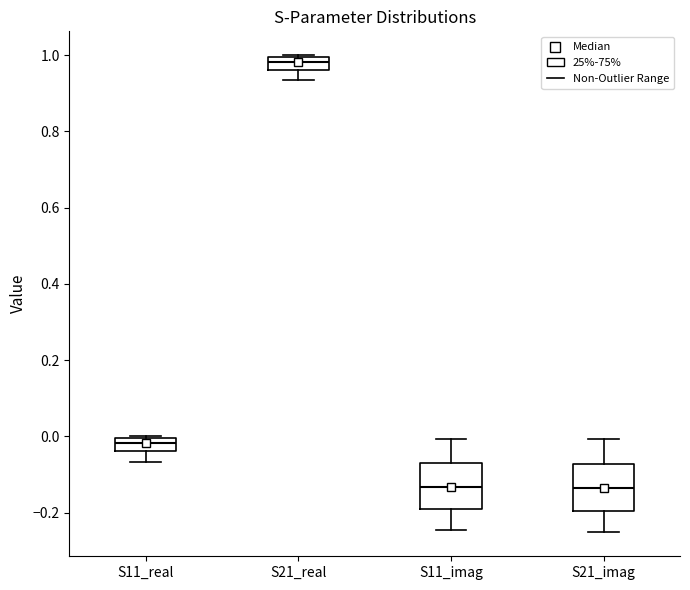

Reading left to right, transcribe this box plot: for each box, give where its median line is, the range the box spans, and where its two whiskers end, as read against the y-axis. The values are not printed on the chart, so give them approximately, as read against the axis.

S11_real: median -0.02, box -0.04 to 0.00, whiskers -0.06 to 0.00
S21_real: median 0.98, box 0.96 to 1.00, whiskers 0.94 to 1.00
S11_imag: median -0.14, box -0.20 to -0.08, whiskers -0.24 to 0.00
S21_imag: median -0.14, box -0.20 to -0.08, whiskers -0.26 to 0.00